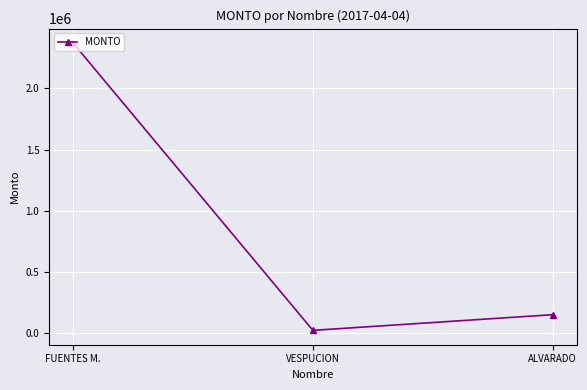

List the labels in order of value, largest first.

FUENTES M., ALVARADO, VESPUCION